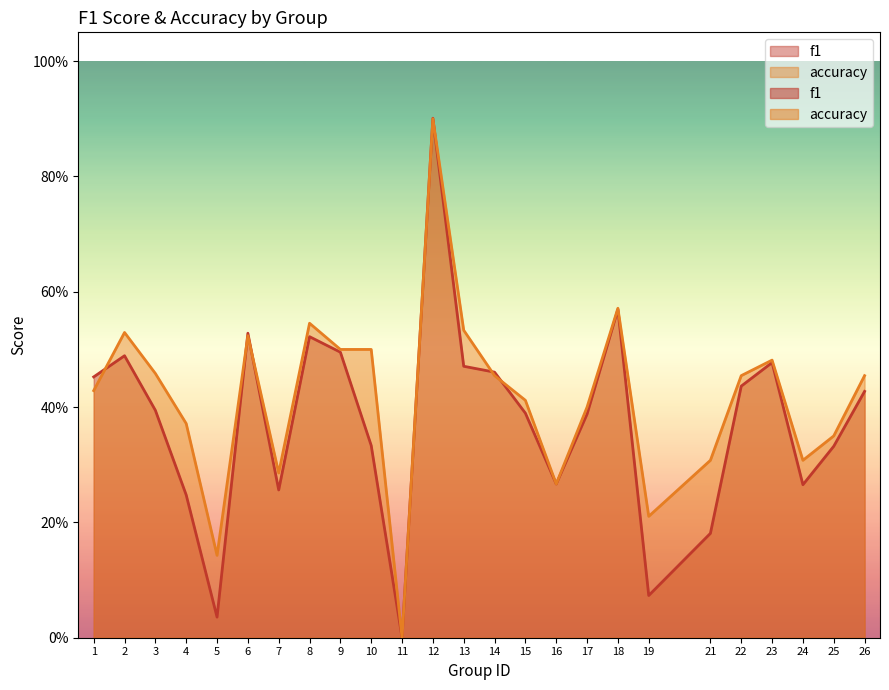

Reading right to left, transcribe all the data shown in this chart.

f1: 0.4	0.3	0.3	0.5	0.4	0.2	0.1	0.6	0.4	0.3	0.4	0.5	0.5	0.9	0.0	0.3	0.5	0.5	0.3	0.5	0.0	0.2	0.4	0.5	0.5
accuracy: 0.5	0.3	0.3	0.5	0.5	0.3	0.2	0.6	0.4	0.3	0.4	0.5	0.5	0.9	0.0	0.5	0.5	0.5	0.3	0.5	0.1	0.4	0.5	0.5	0.4